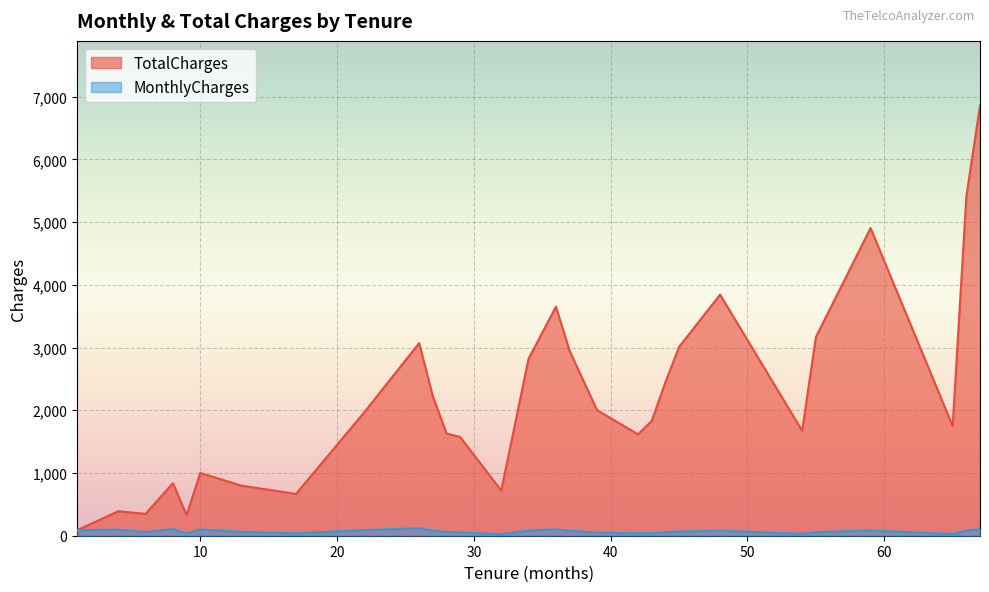

What is the difference between the maximum and second lowest values in the MonthlyCharges series?

91.2